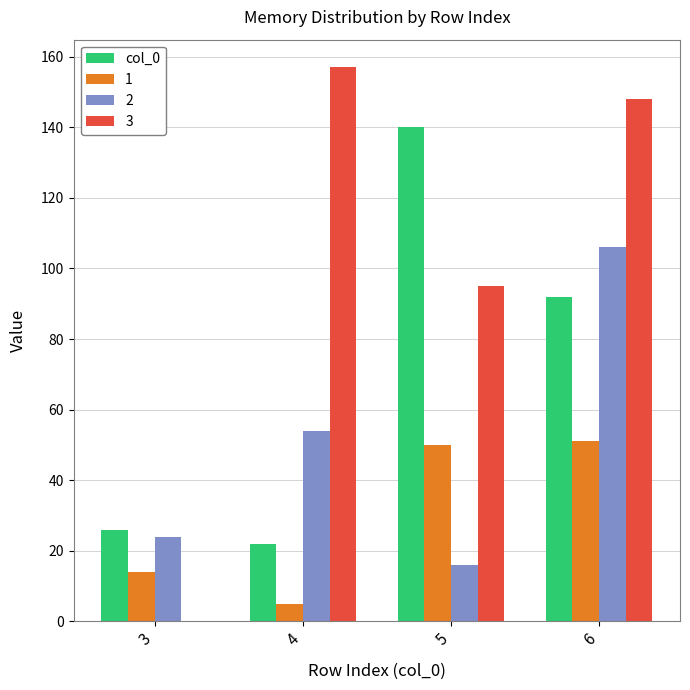

Are the bars grouped side by side (vs. stacked)?

Yes